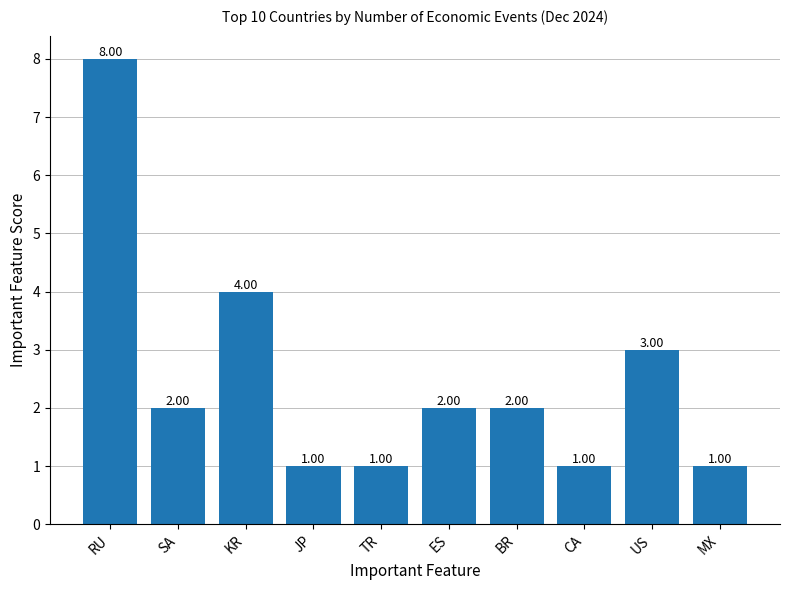

What position from the left is RU?

1